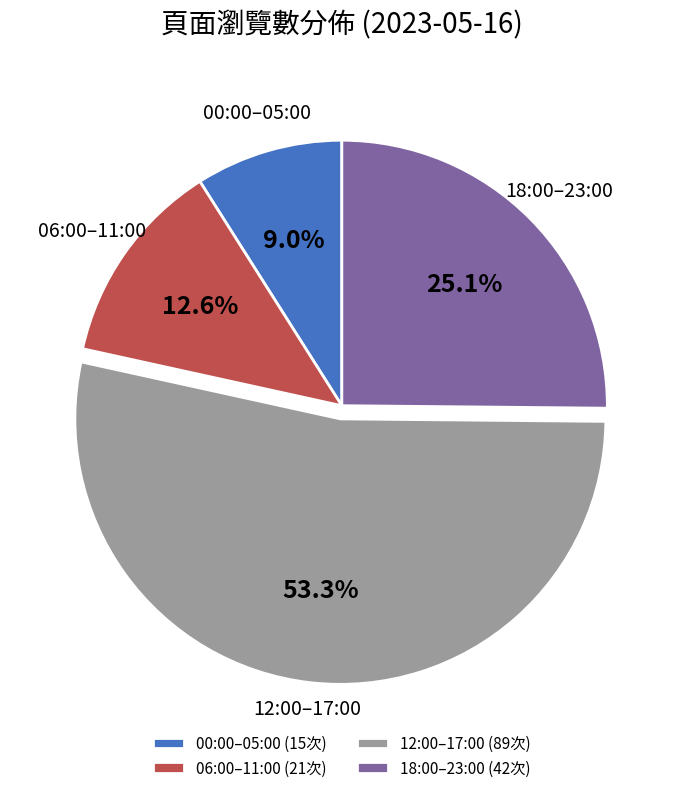

Between 12:00–17:00 (89次) and 18:00–23:00 (42次), which is larger?

12:00–17:00 (89次)